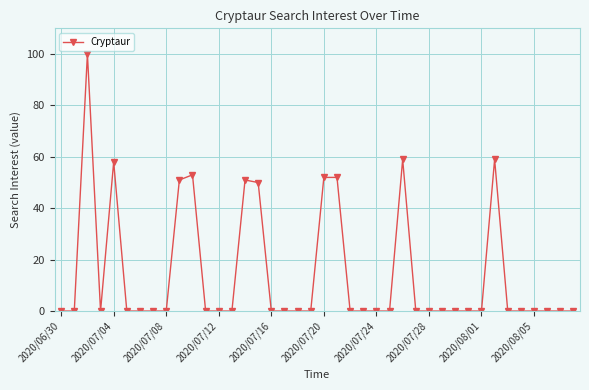

What is the sum of all values?

585